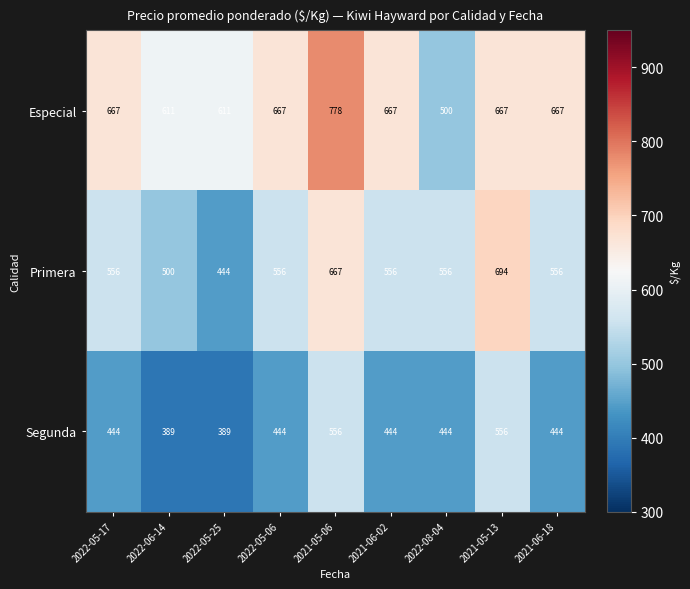

Reading right to left, list all the values displayed in this chart.

Especial: 667	667	500	667	778	667	611	611	667
Primera: 556	694	556	556	667	556	444	500	556
Segunda: 444	556	444	444	556	444	389	389	444